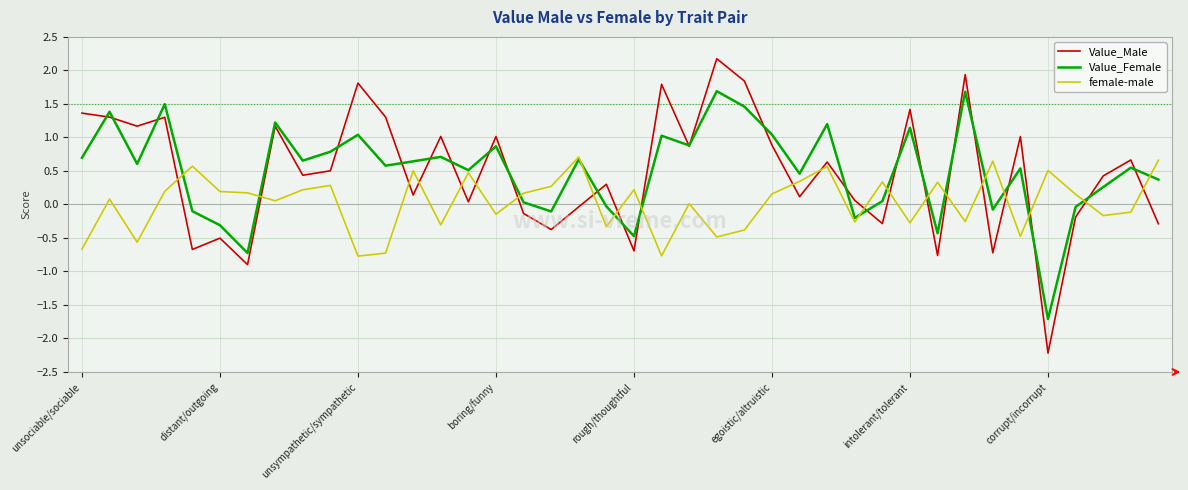

Which series has the largest range (max minus min)?

Value_Male